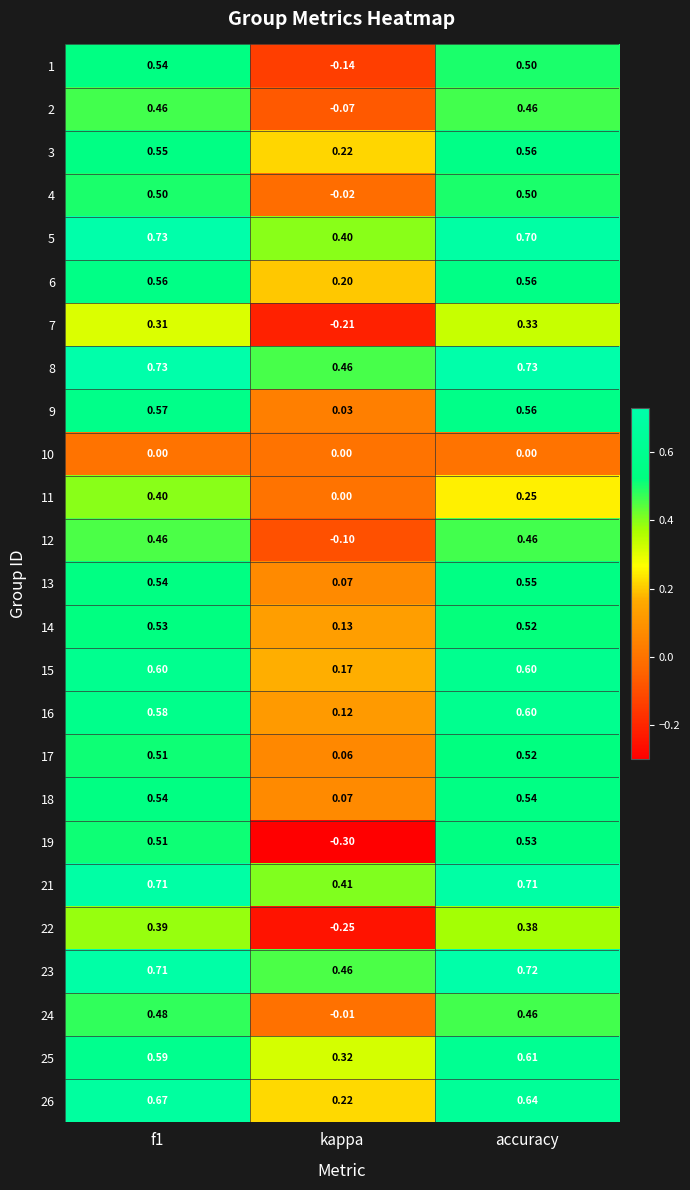

At which label is 8 closest to 0?

kappa